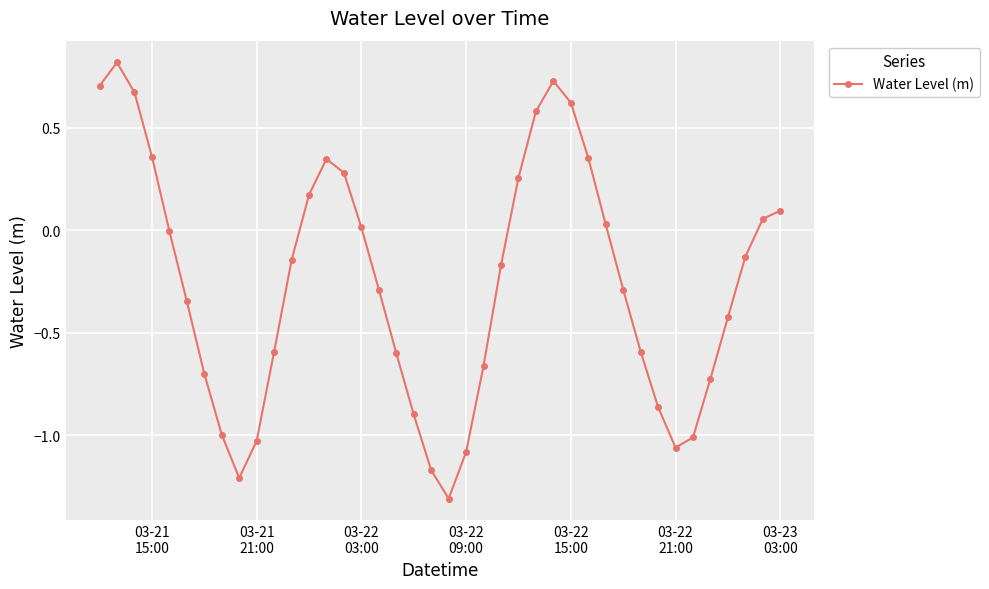

How many categories are shown in the chart?

40